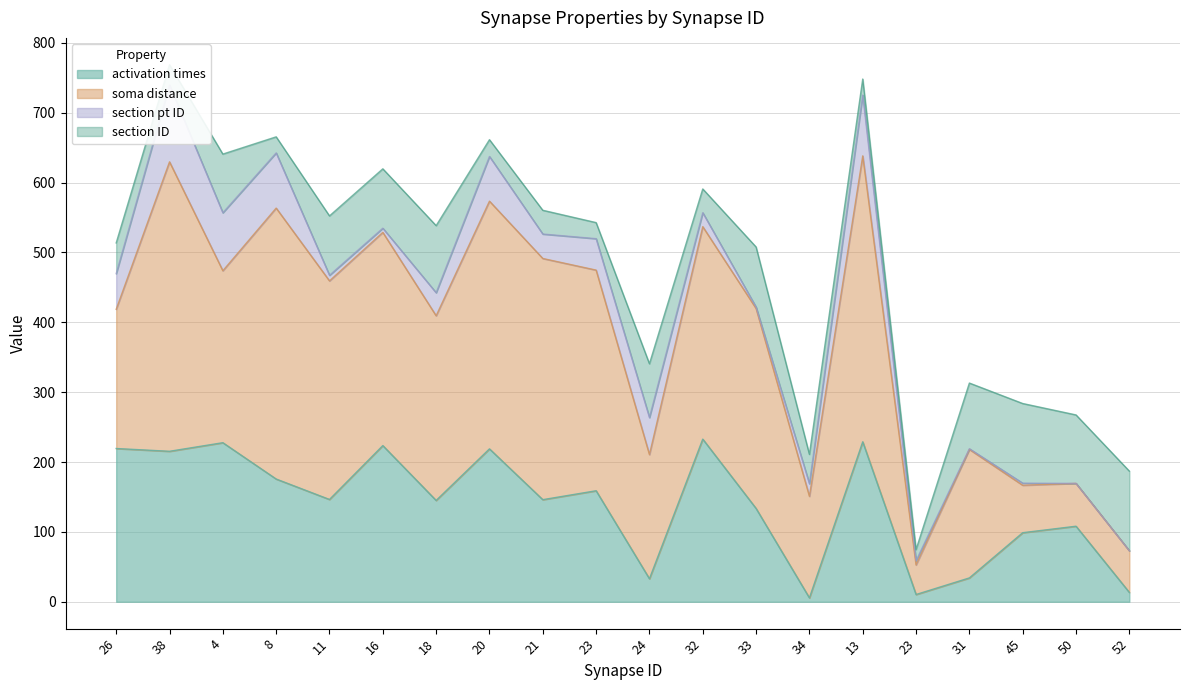

List the labels in order of section ID value, largest first.

45, 52, 50, 18, 31, 33, 11, 16, 4, 24, 26, 34, 21, 32, 38, 20, 8, 23, 13, 23